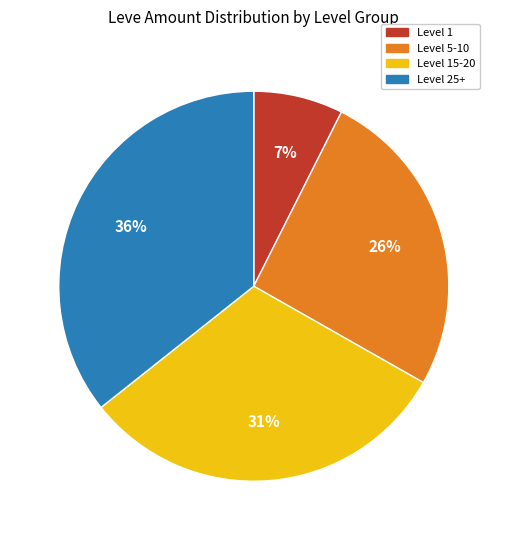

Does any single category account for the majority?

No